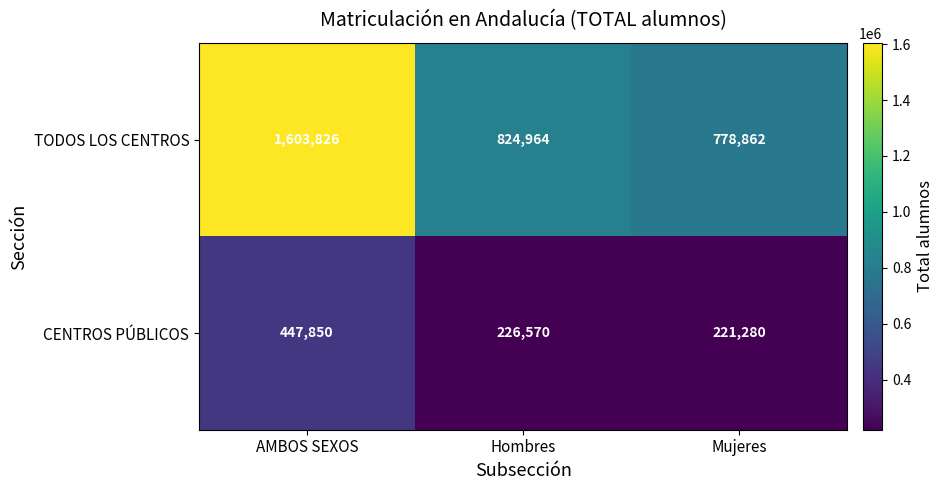

Which category has the highest value across all series?

AMBOS SEXOS